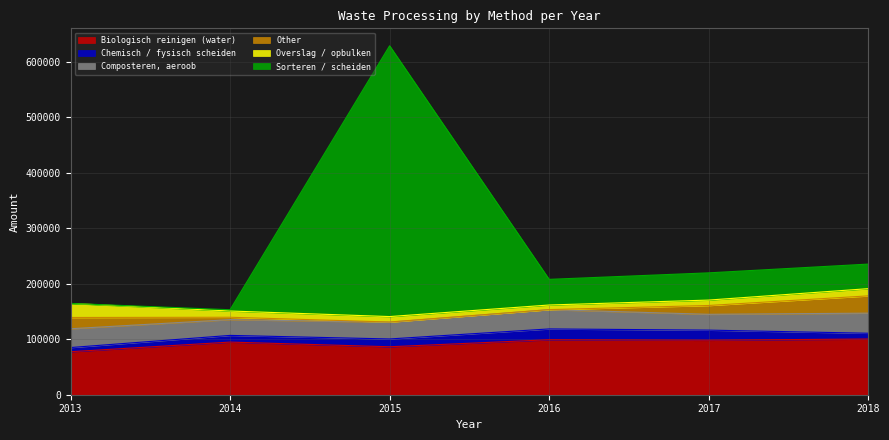

What is the value of the Chemisch / fysisch scheiden point at the 1st from the left?

7519.3